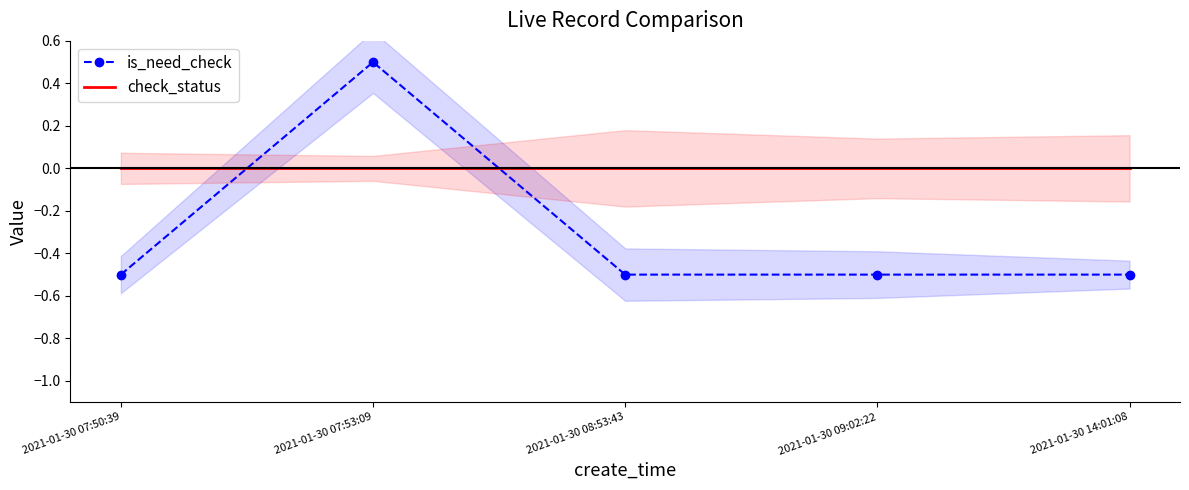

What is the average value of the is_need_check series?

-0.3